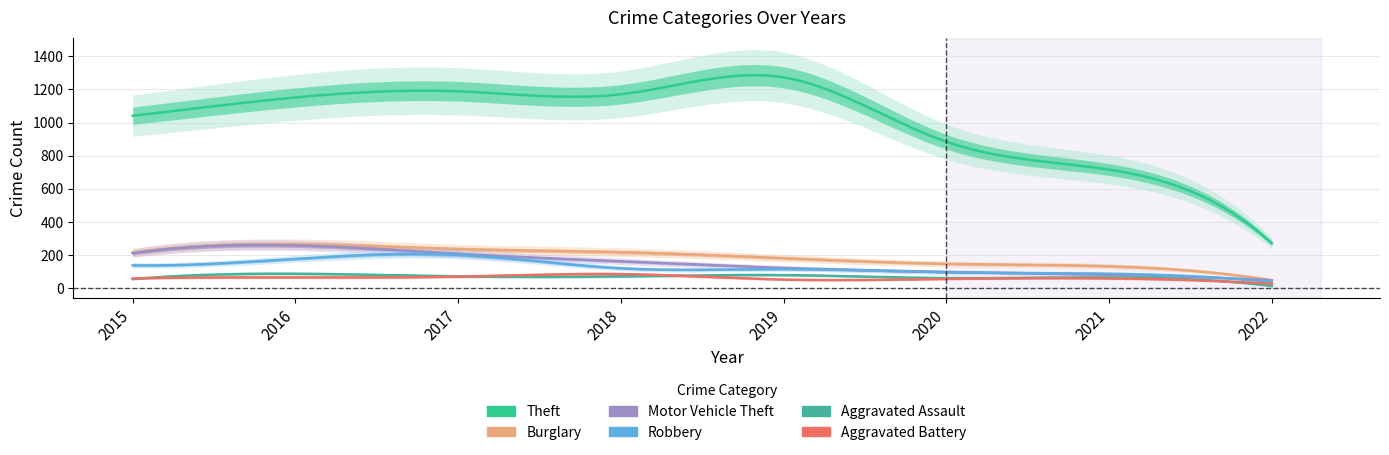

At which category does Robbery reach its first local peak?

2017